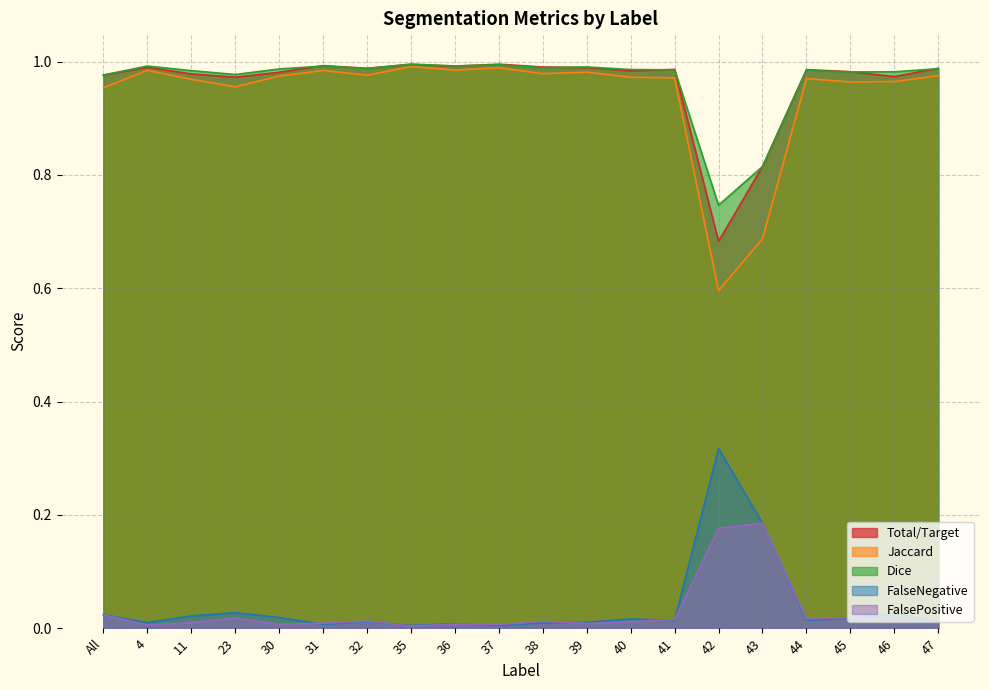

Which series has the widest spread of values?

Jaccard